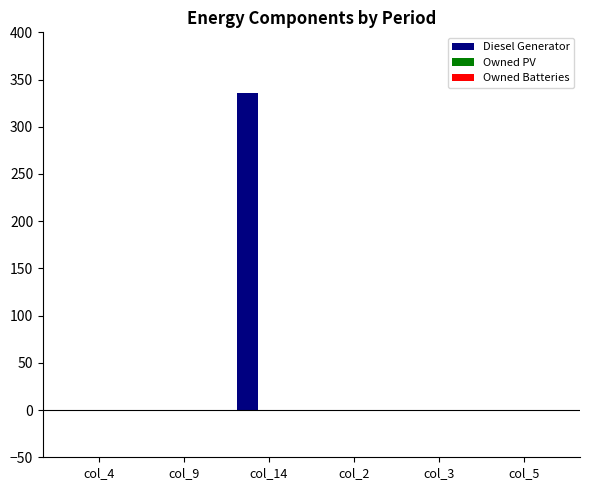

Are the bars horizontal?

No